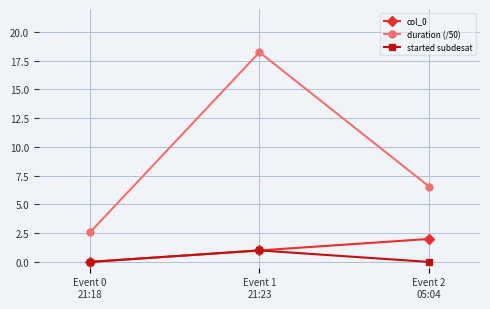

What is the value of the duration (/50) point at the 1st from the left?

2.6